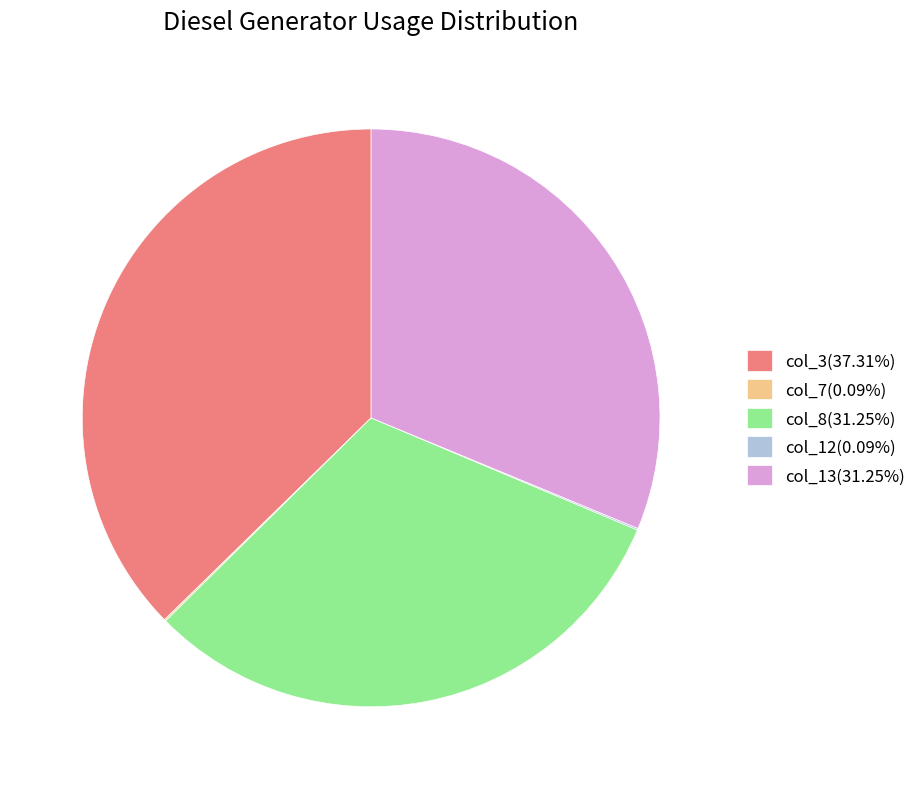

Does any single category account for the majority?

No